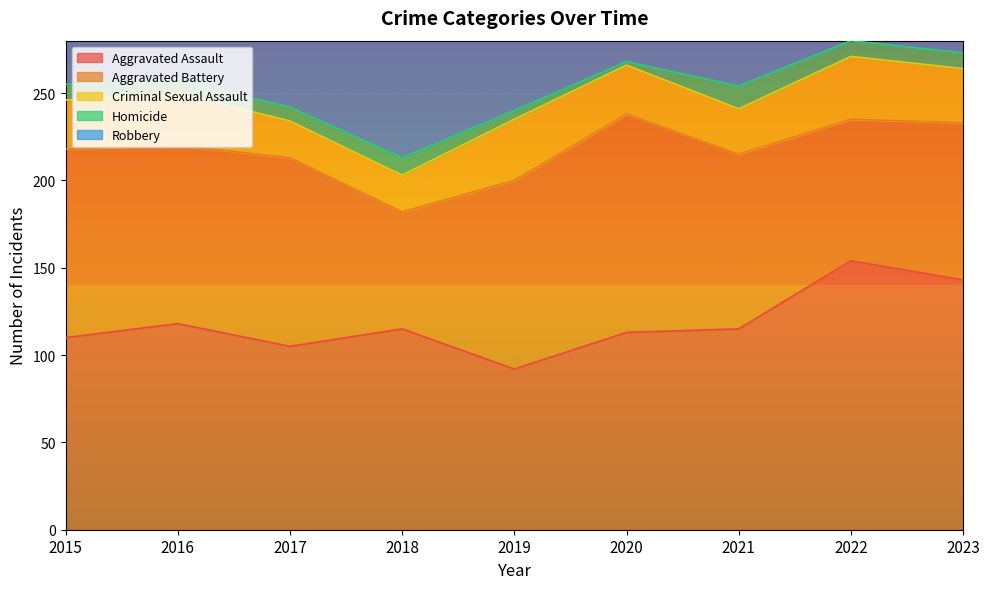

What is the spread (max minus min) of values at 2023?

244